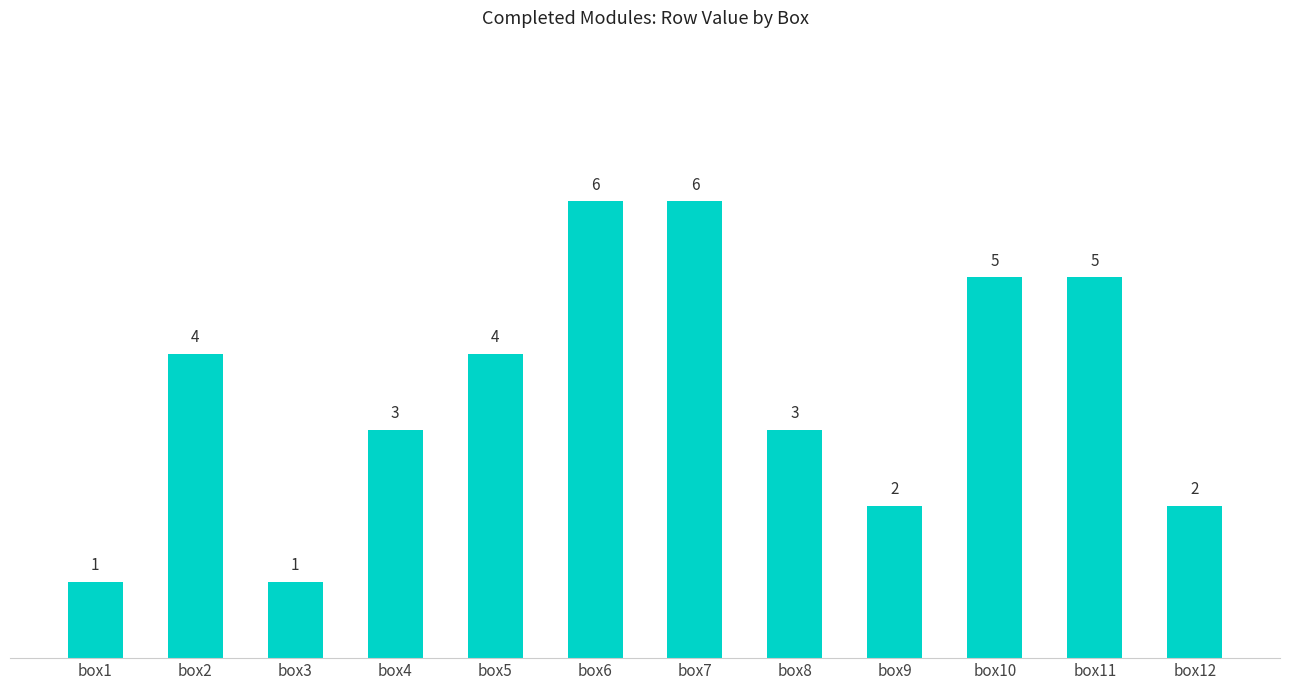

What is the greatest value displayed?

6